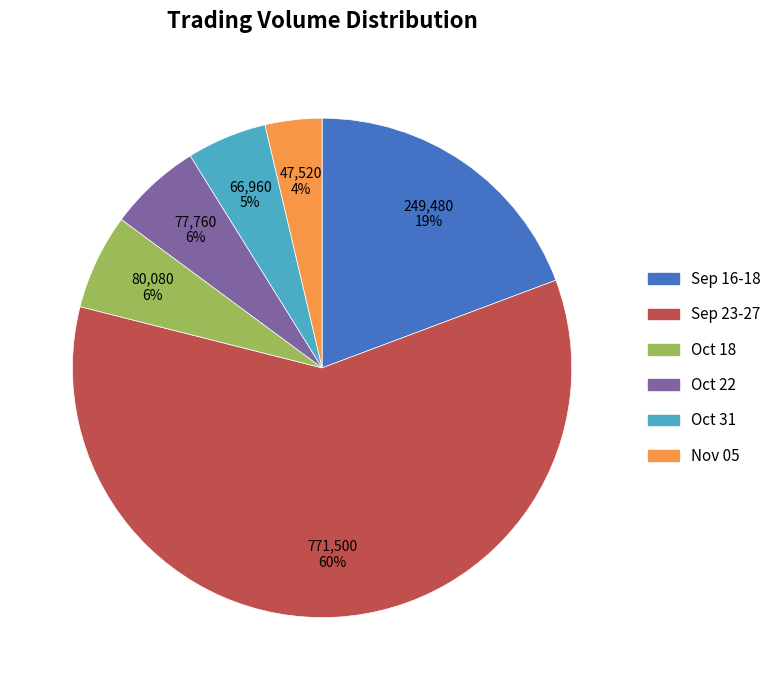

How many slices are in this pie chart?

6